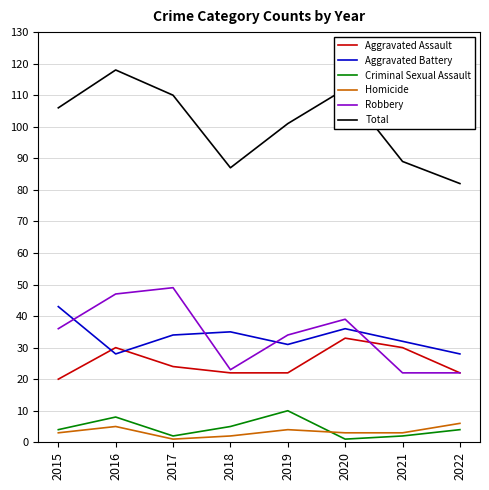

What is the approximate value of Criminal Sexual Assault at 2015?

4